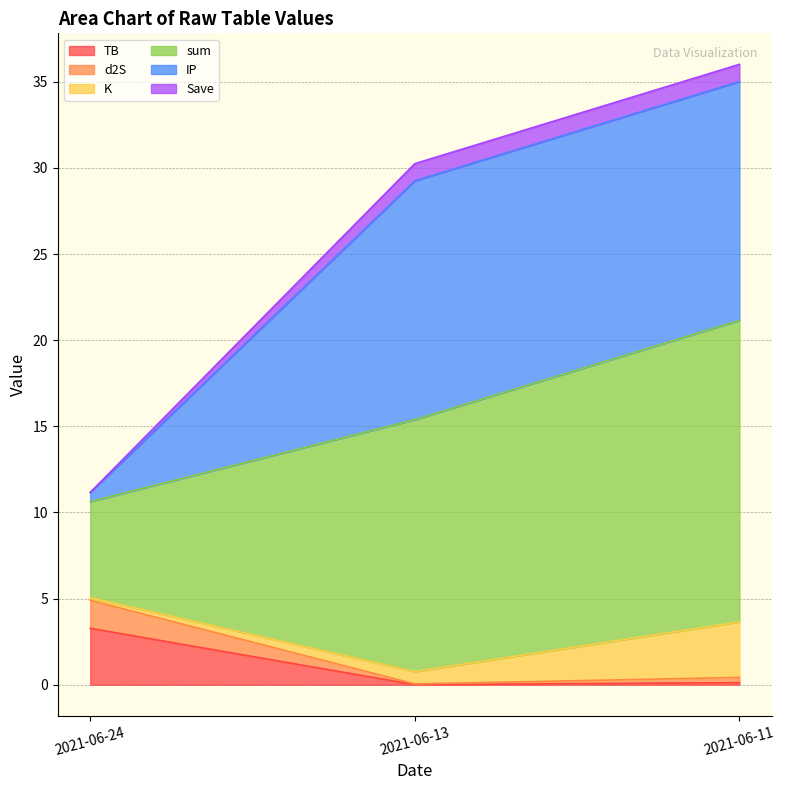

Does the chart have visible grid lines?

Yes